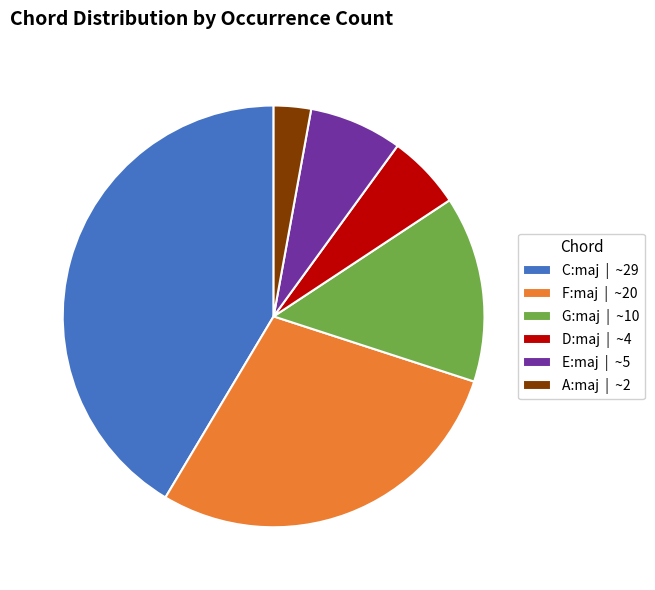

Is the sum of A:maj | ~2 and E:maj | ~5 greater than half?

No